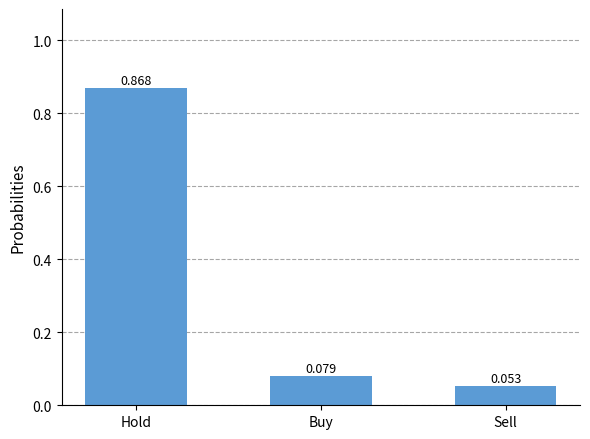

What position from the right is Sell?

1